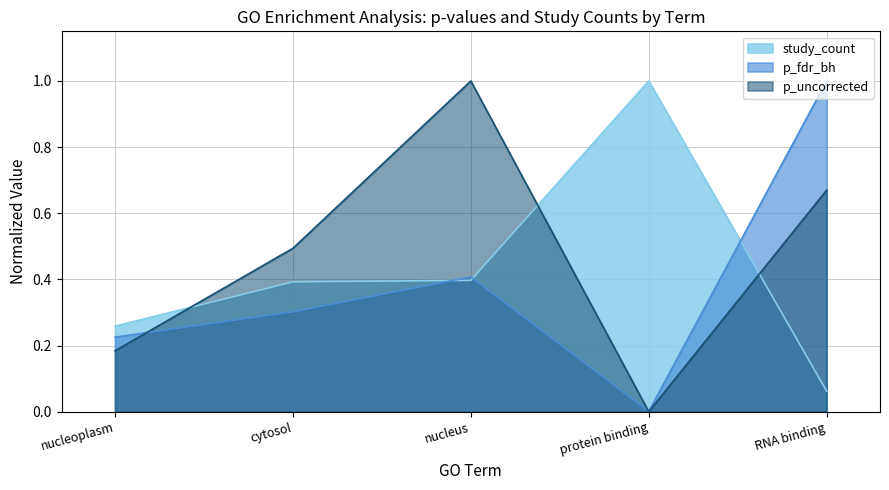

The value of study_count at RNA binding is 0.0. True or false?

False